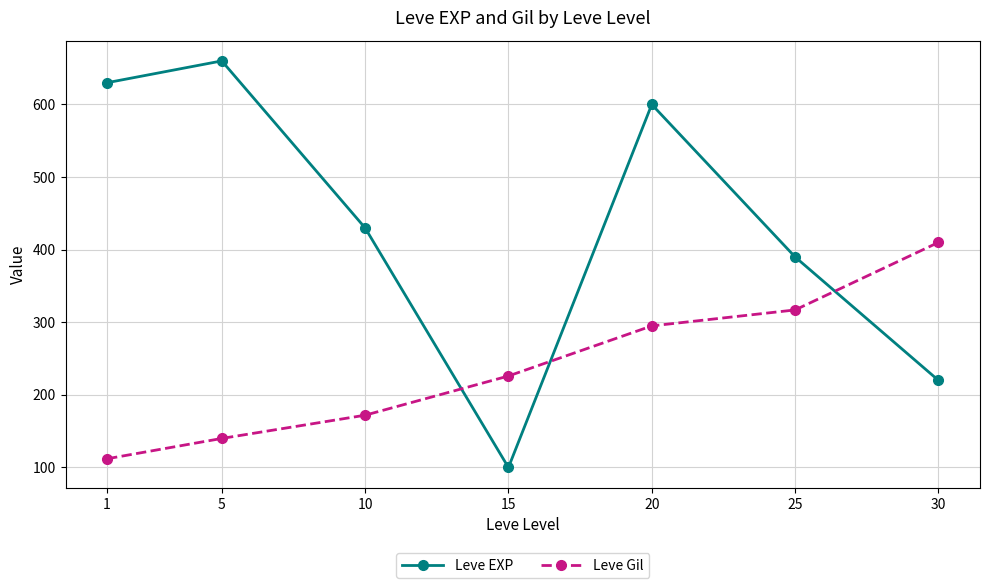

Reading right to left, transcribe all the data shown in this chart.

Leve EXP: 30=220	25=390	20=600	15=100	10=430	5=660	1=630
Leve Gil: 30=410	25=317	20=295	15=226	10=172	5=140	1=112